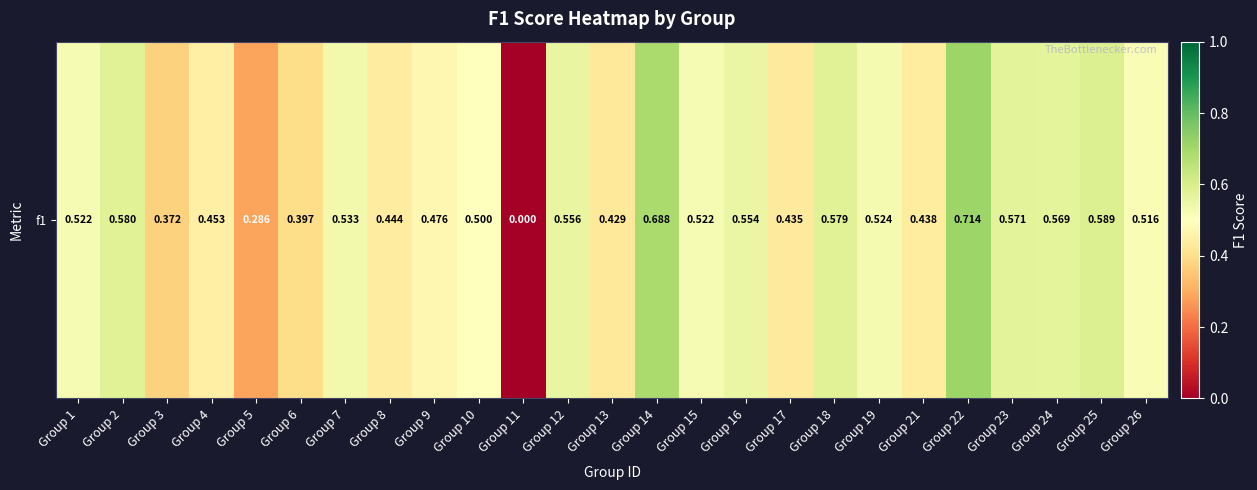

How many series are shown in this chart?

1